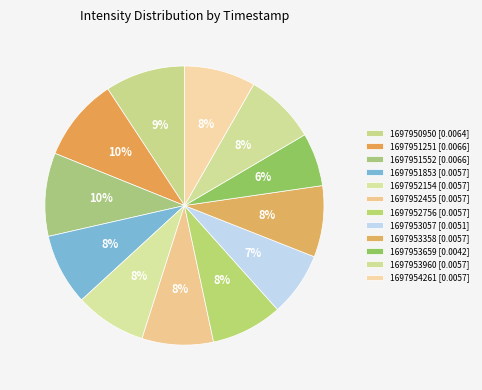

Count the number of slices in the pie.

12